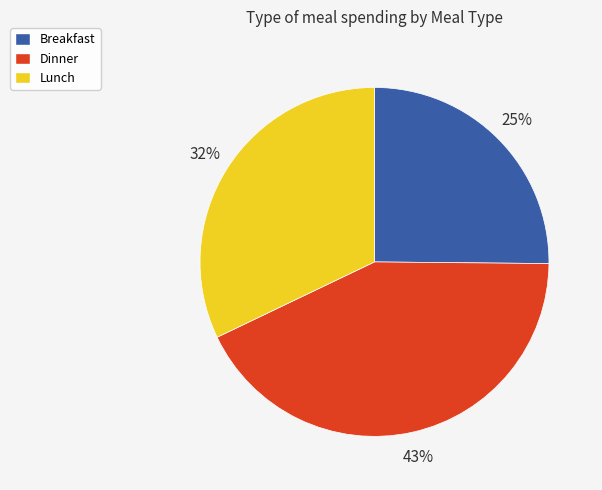

The Dinner slice represents 28% of the pie. True or false?

False